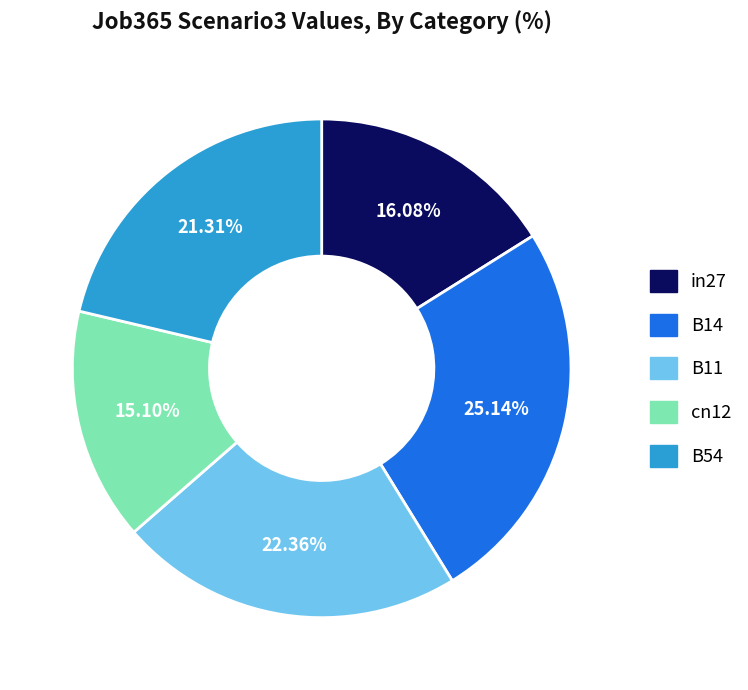

Does B54 represent more than half of the total?

No